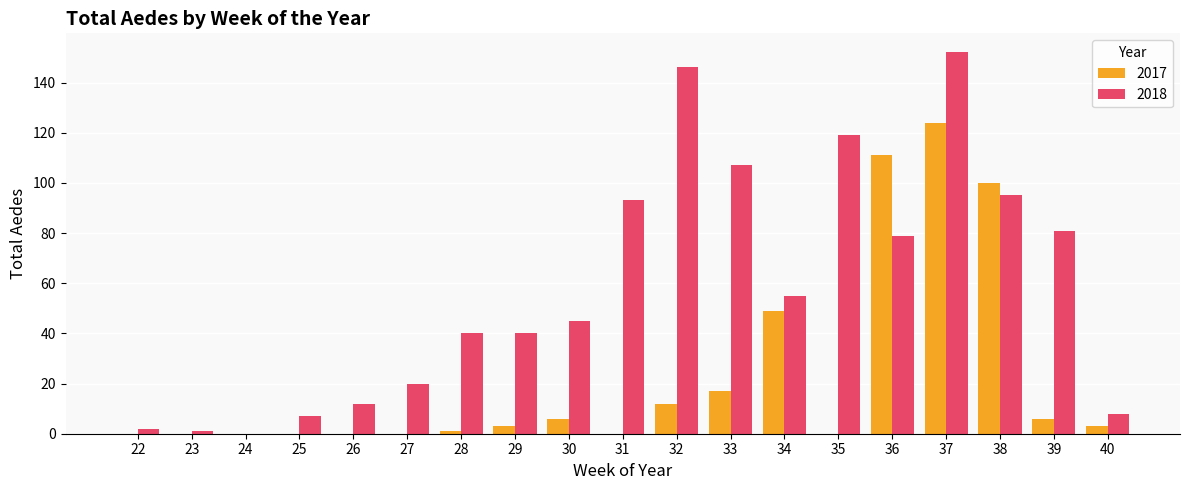

What is the approximate value of 2018 at 37?

152